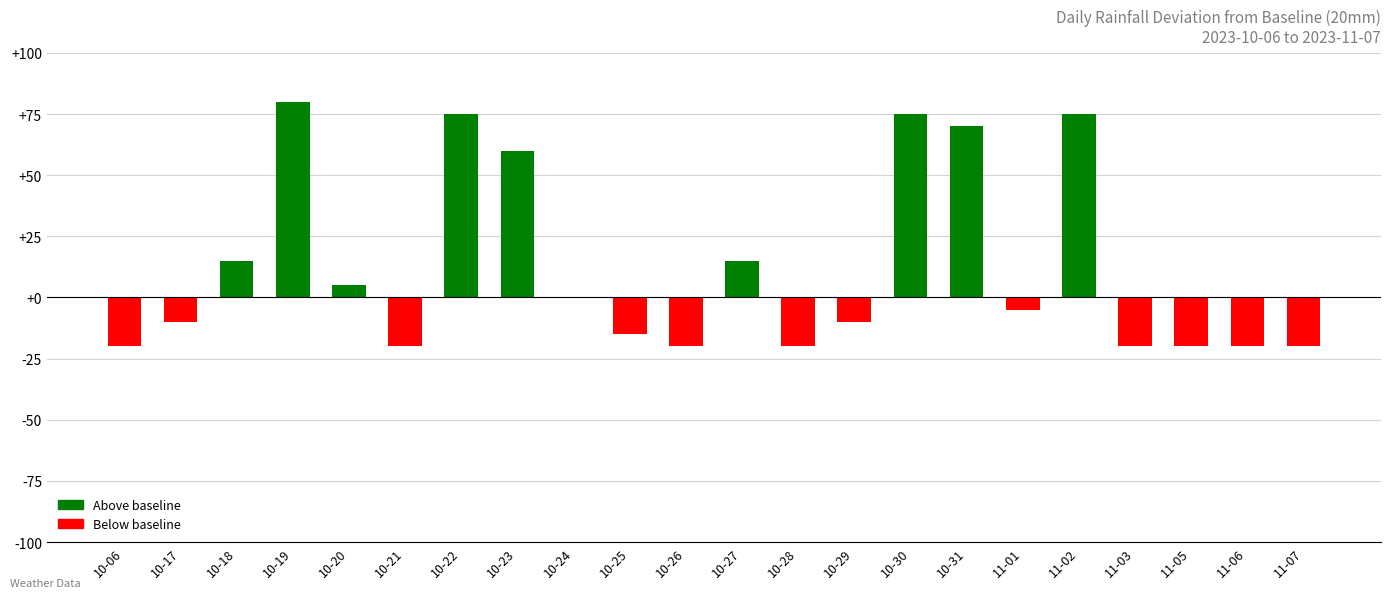

How many distinct data groups are displayed?

1